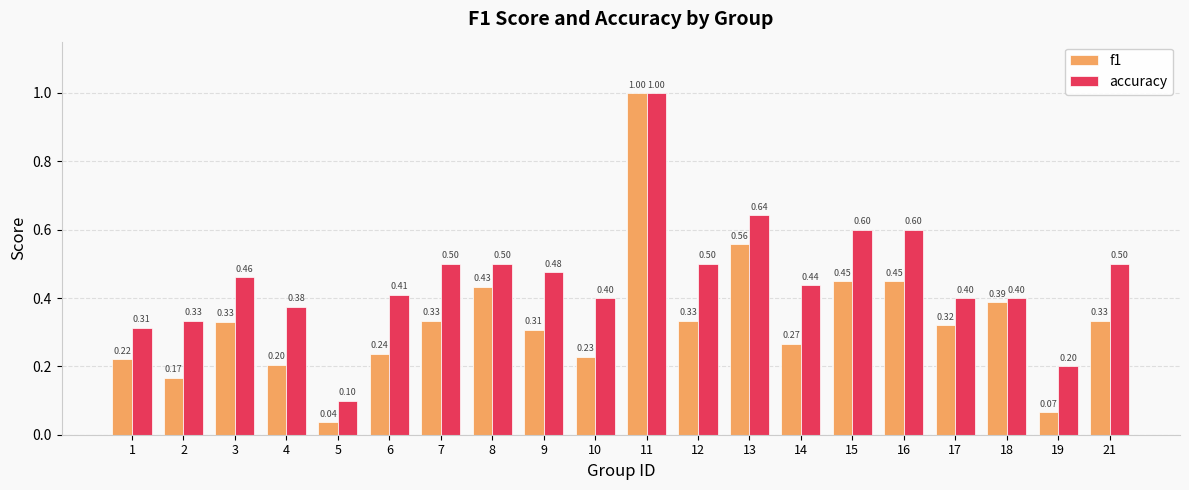

What is the value of the f1 bar at the 8th from the left?

0.4